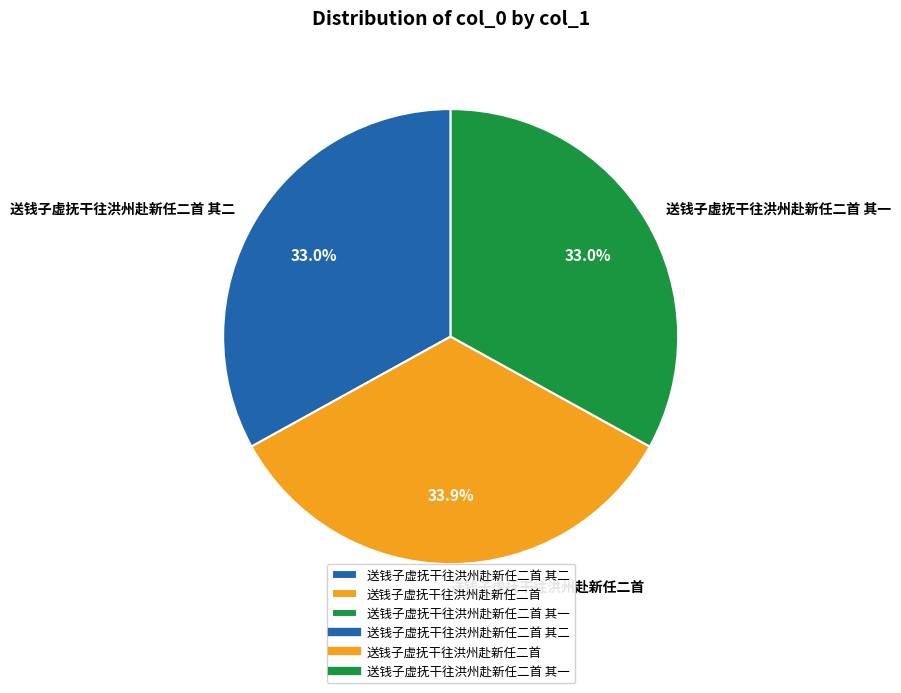

What is the largest slice in the pie chart?

送钱子虚抚干往洪州赴新任二首